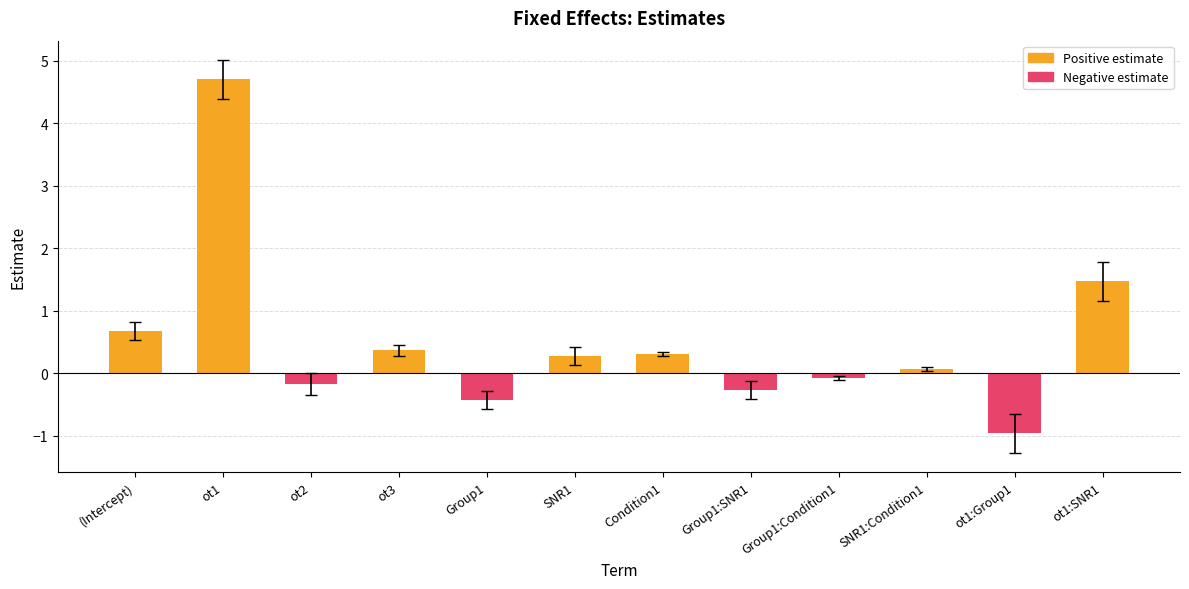

List the series in order of their overall mean, lowest first.

Negative estimate, Positive estimate